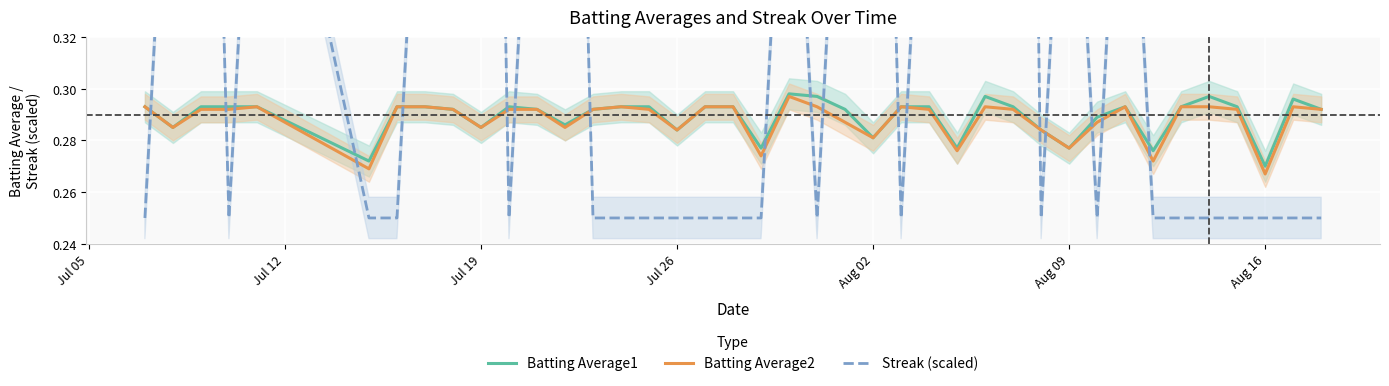

Is it true that Batting Average2 equals 0.2 at Aug 09?

False